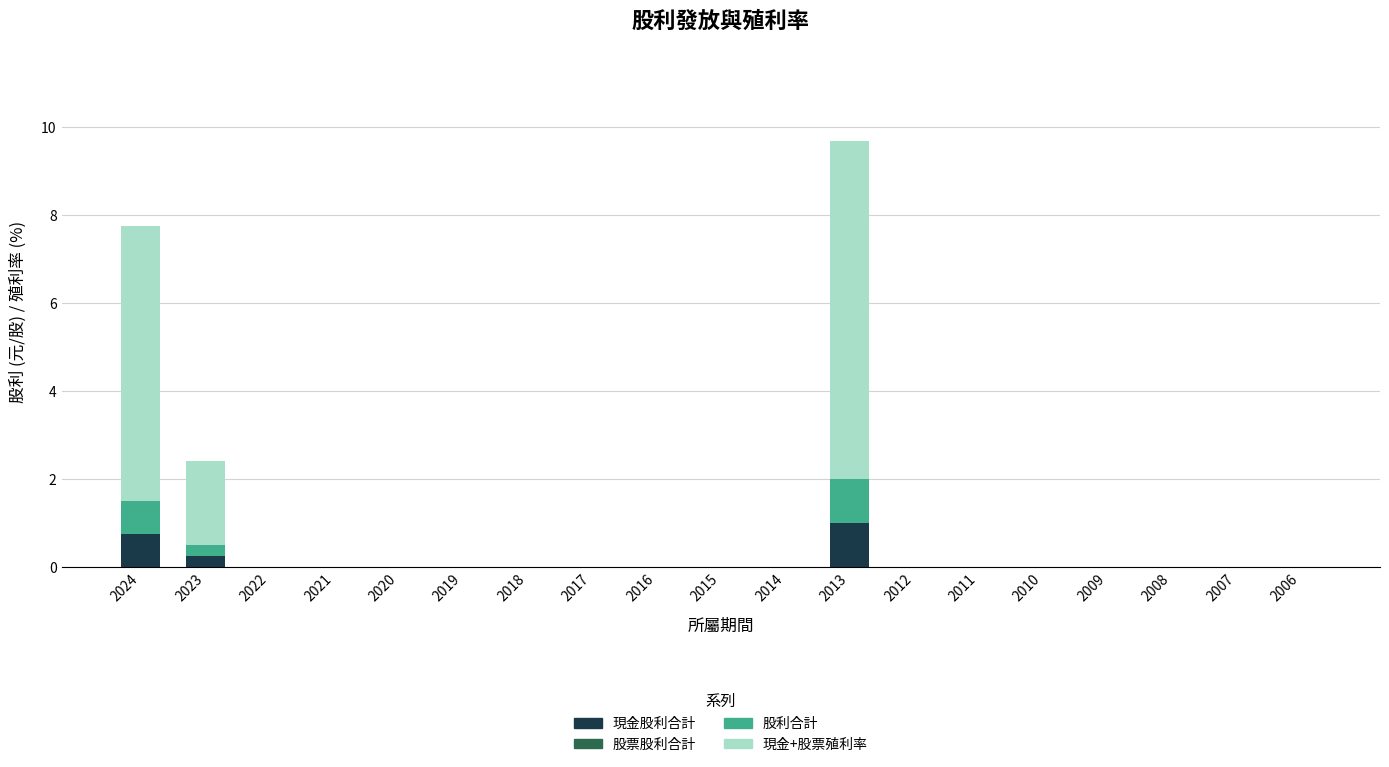

At which category is the sum across all series the highest?

2013